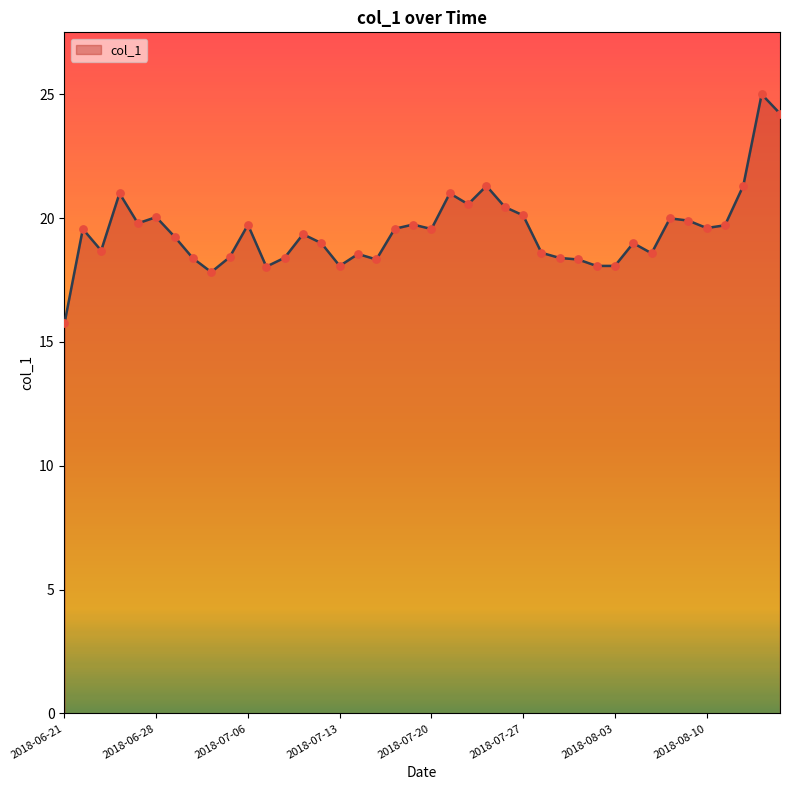

What is the greatest value displayed?

25.0